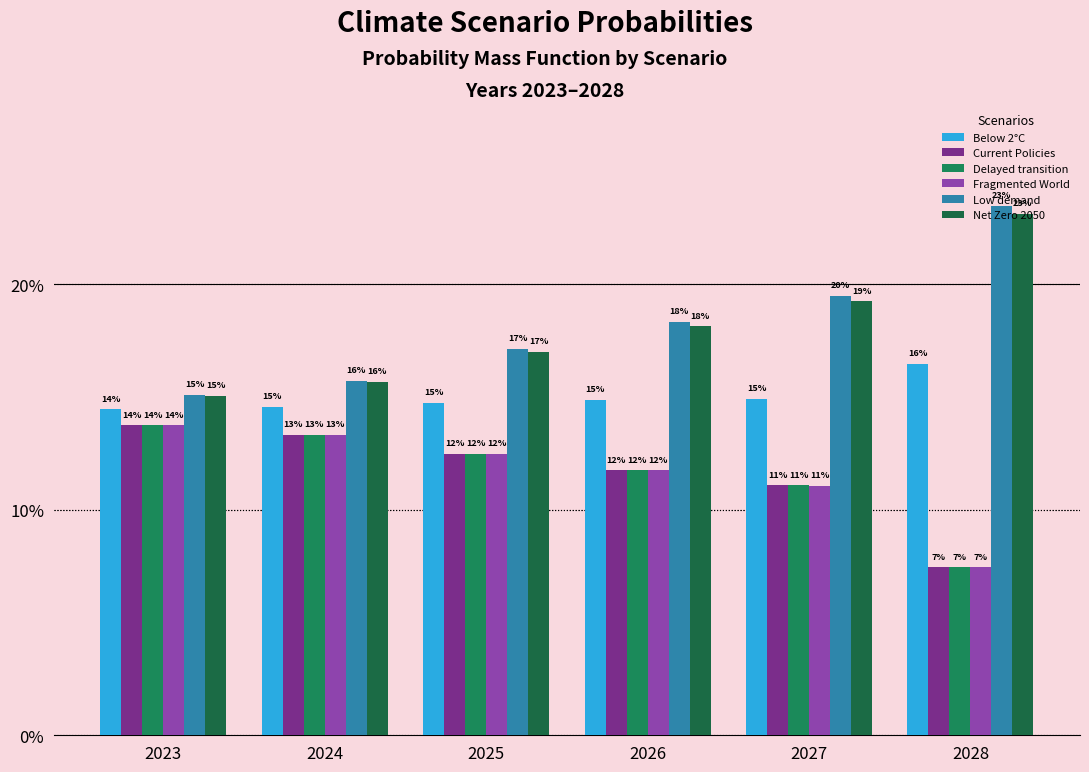

What is the total value across all series at 2027?

0.9